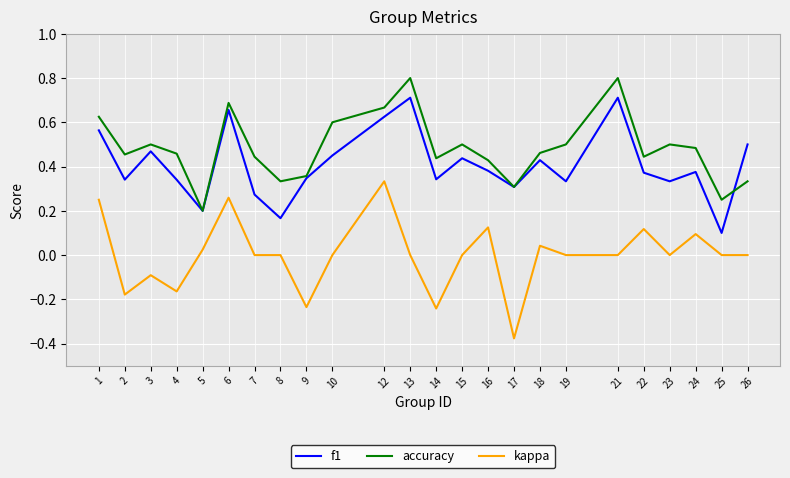

The value of kappa at 7 is 0.0. True or false?

True